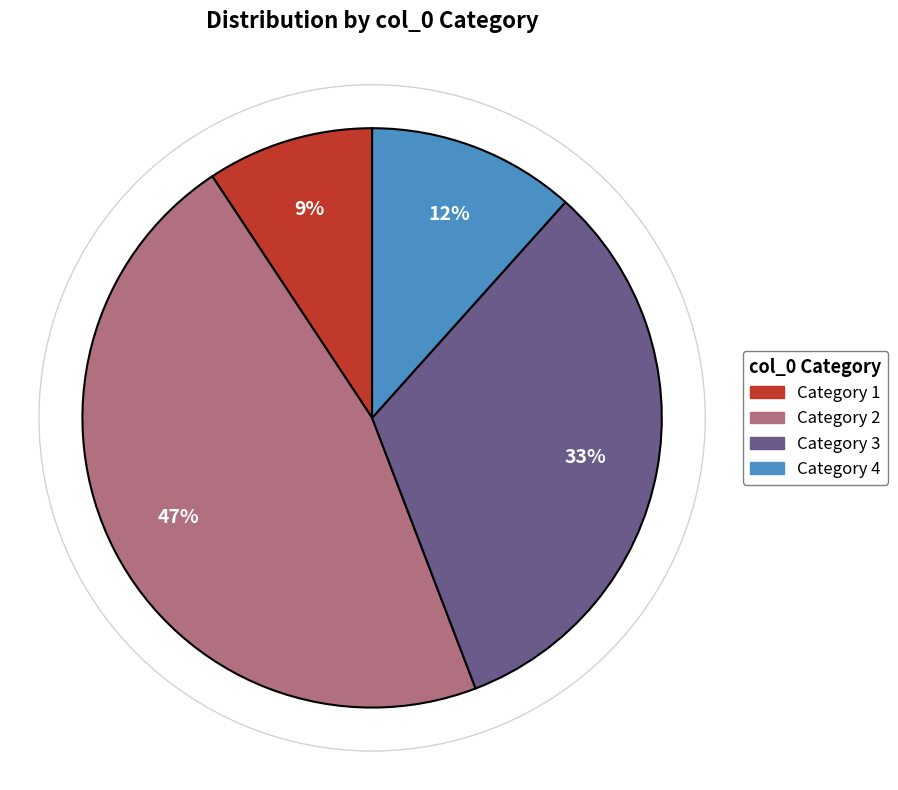

Is there a majority slice in this chart?

No